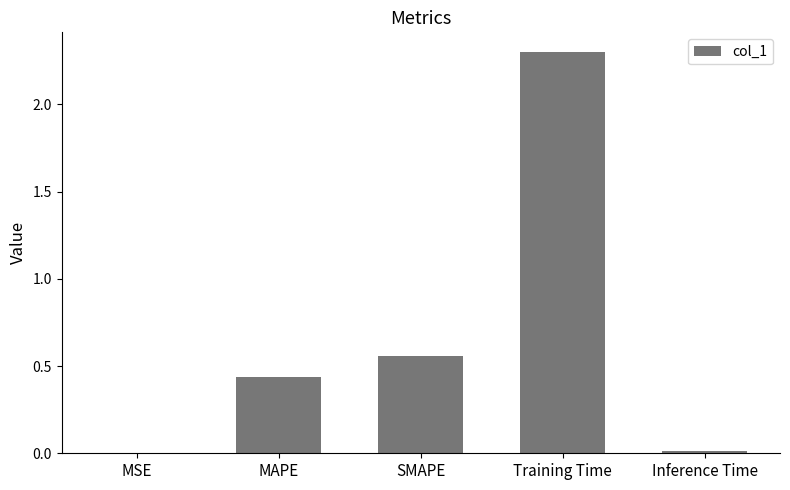

Which category has the highest value across all series?

Training Time